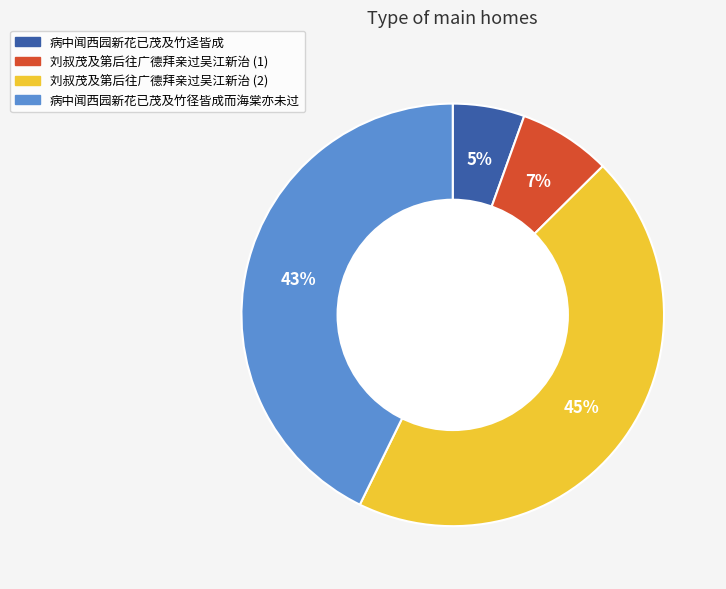

Is there any slice that represents more than half of the pie?

No